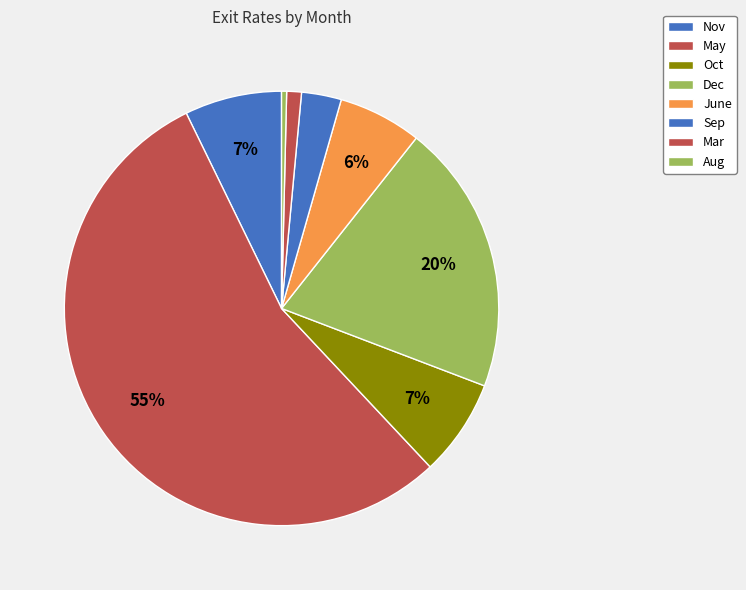

How many slices are in this pie chart?

8